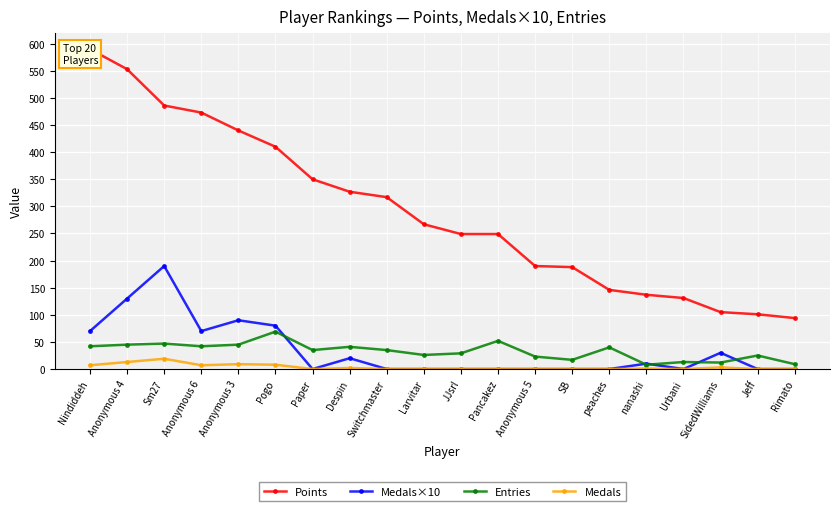

Between Paper and Anonymous 6, which is larger?

Anonymous 6